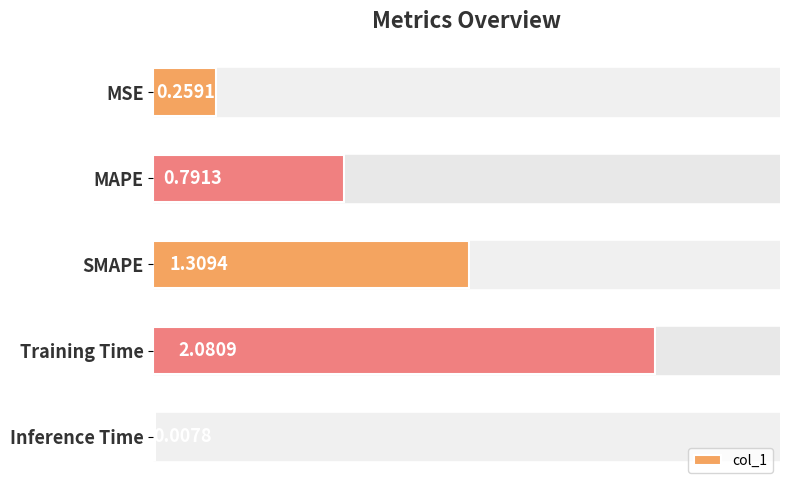

Are the bars grouped side by side (vs. stacked)?

No